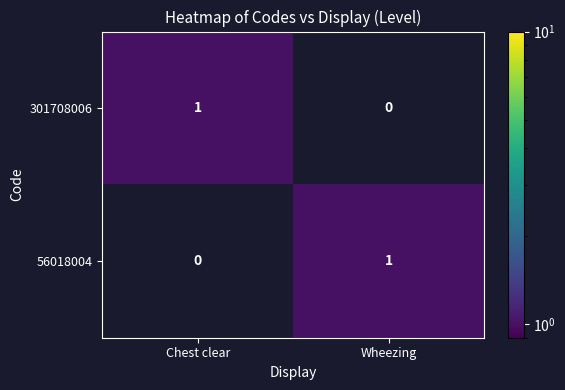

The value of 301708006 at Wheezing is -1. True or false?

False